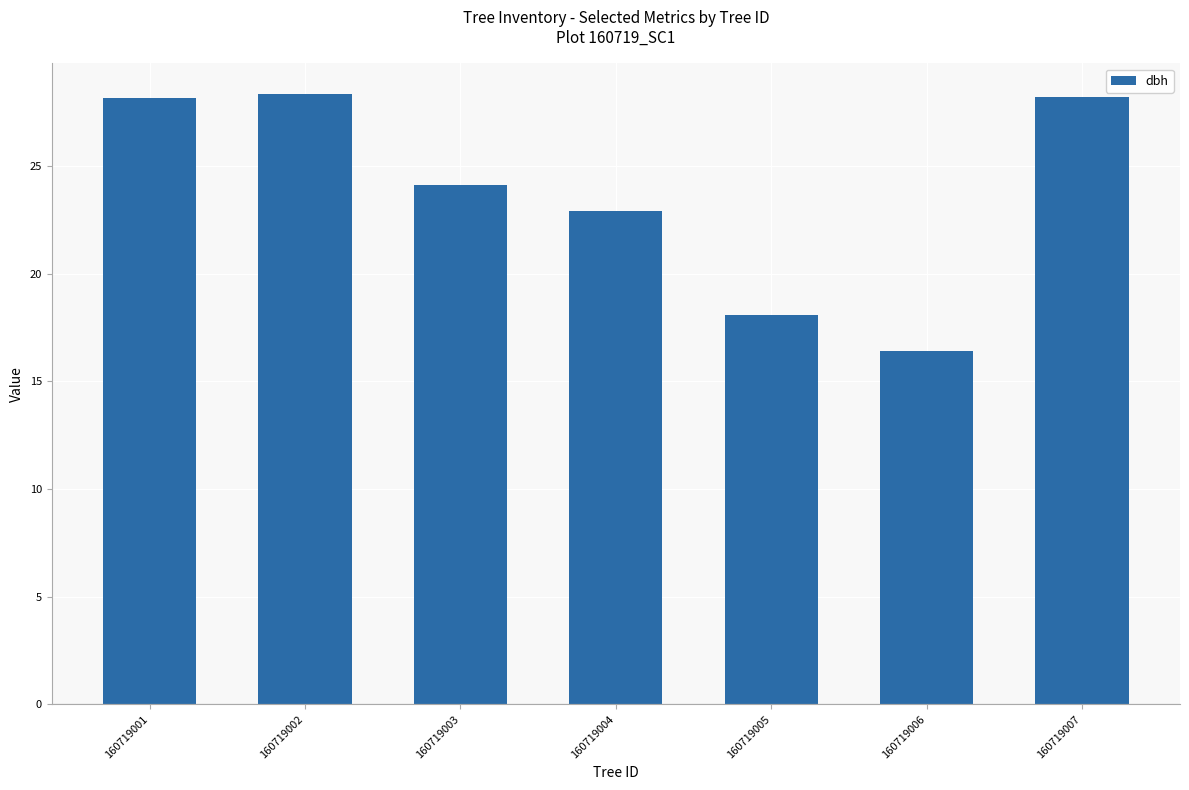

What is the ratio of the value at 160719005 to the value at 160719002?

0.6